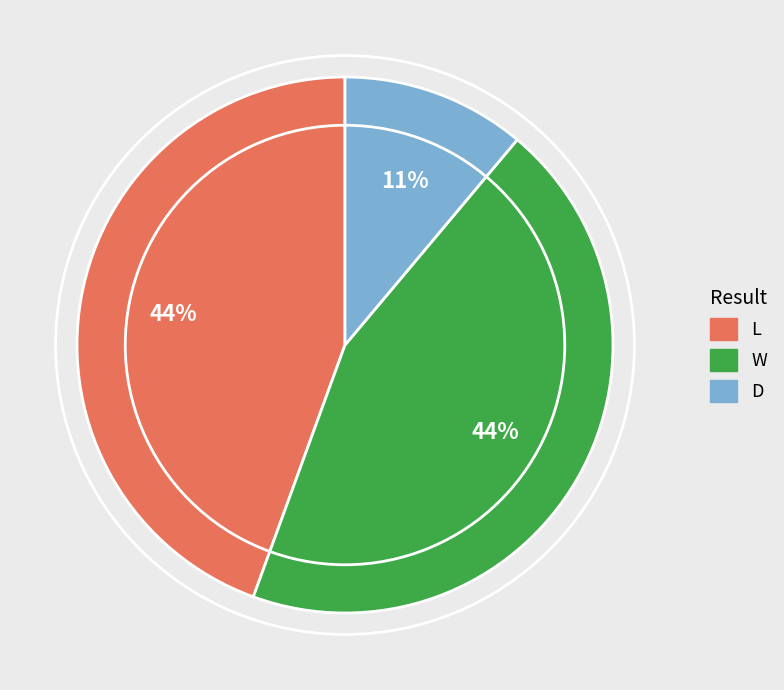

To the nearest percent, what portion does L represent?

44%